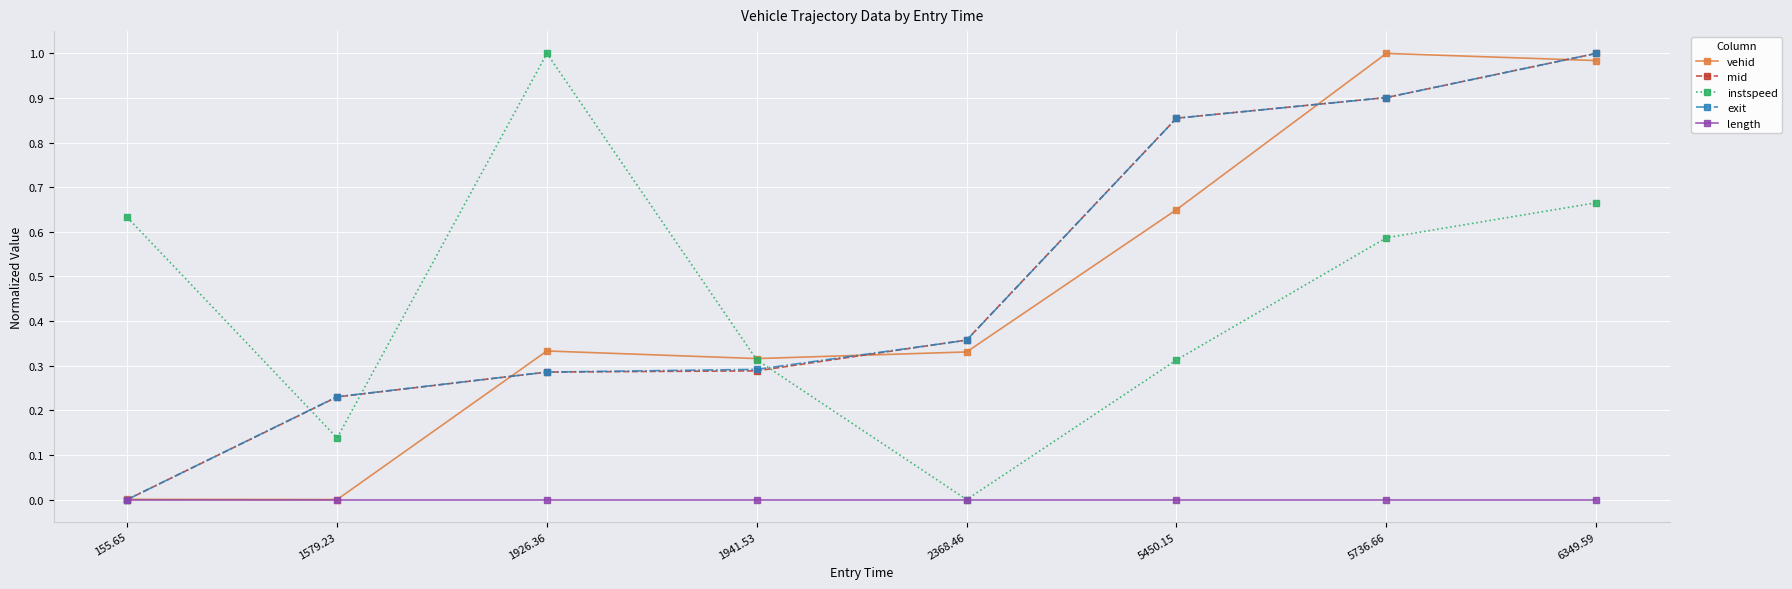

Is the value of exit at 5736.66 greater than the value of vehid at 1579.23?

Yes